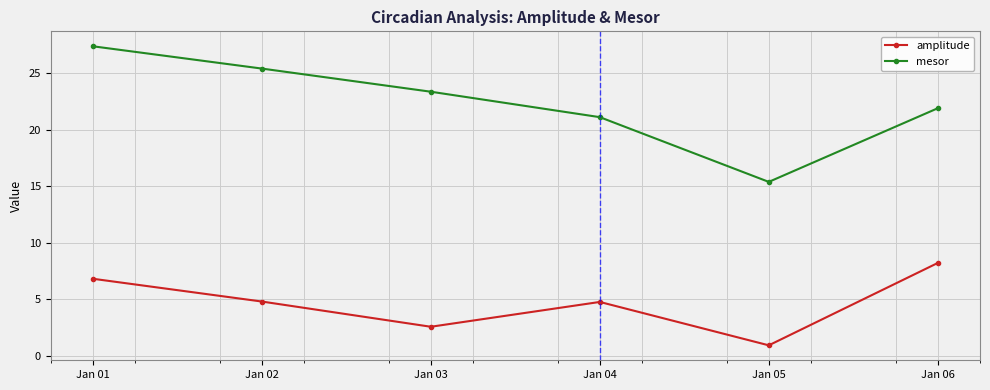

The value of mesor at Jan 02 is 25.4. True or false?

True